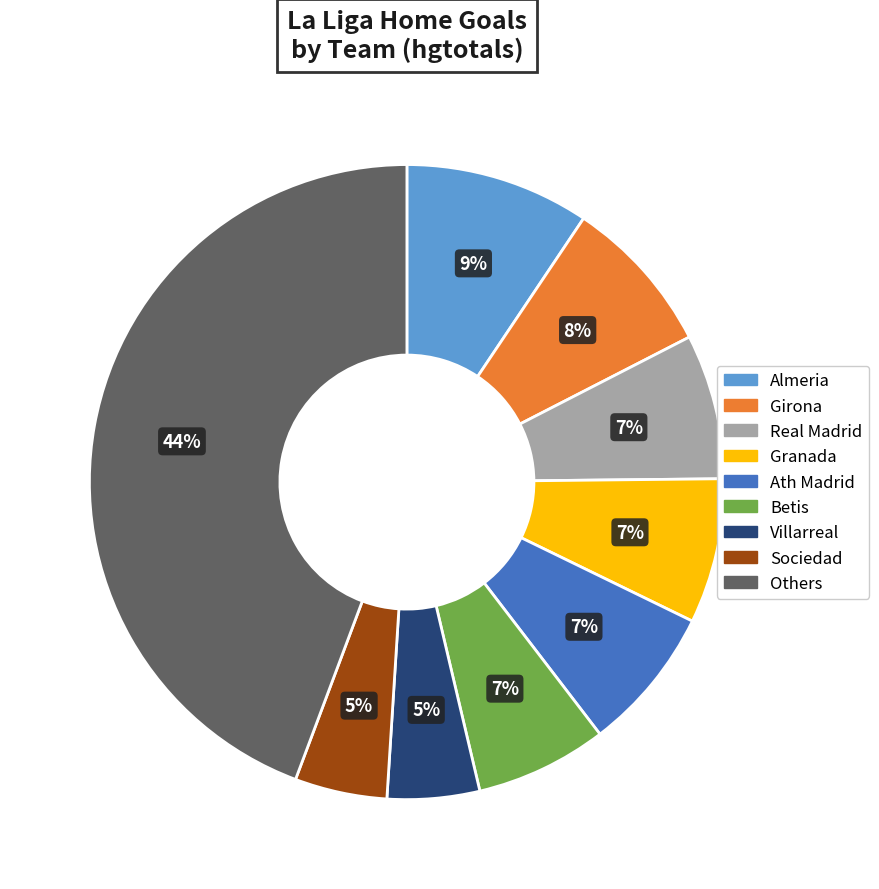

True or false: Real Madrid accounts for 7% of the total.

True